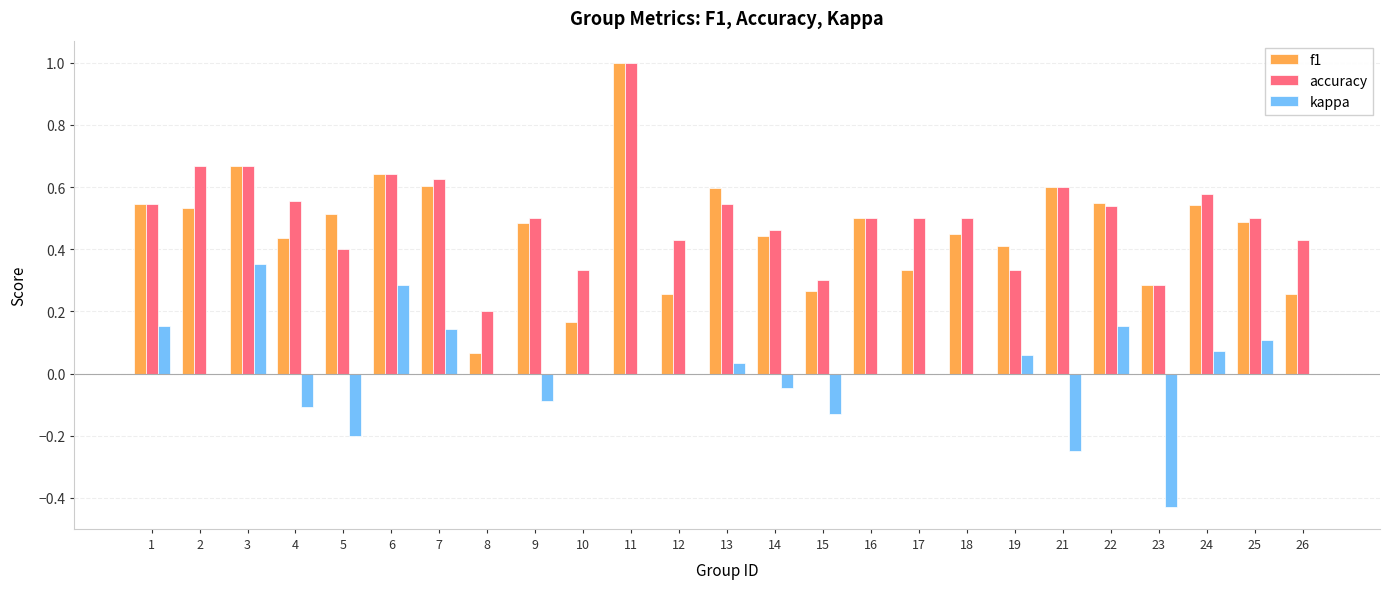

The value of kappa at 21 is -0.2. True or false?

True